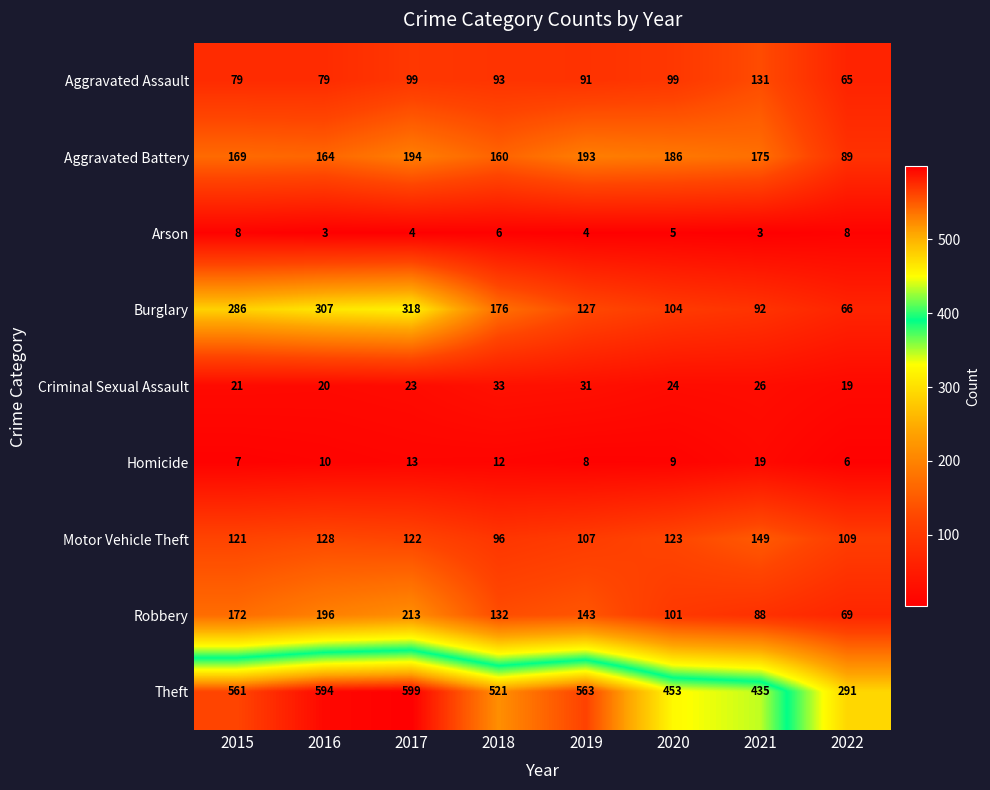

True or false: Homicide has a value of 3 at 2015.

False